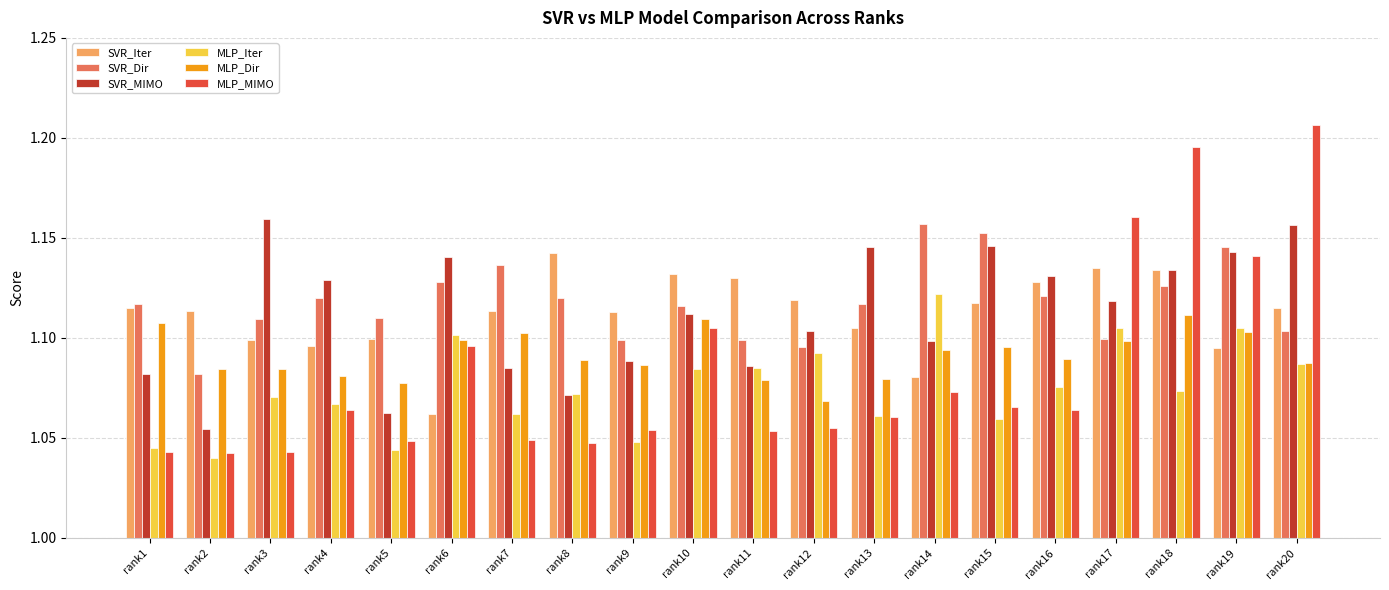

Which series changed the most between rank1 and rank4?

SVR_MIMO